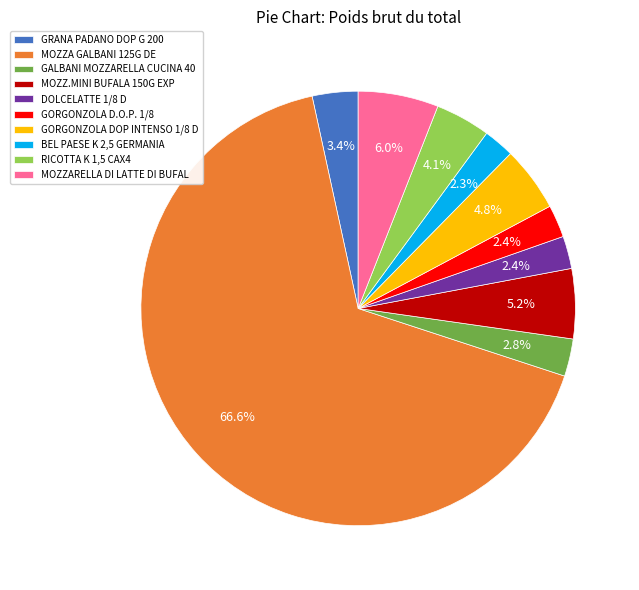

To the nearest percent, what percentage of the pie is BEL PAESE K 2,5 GERMANIA?

2%